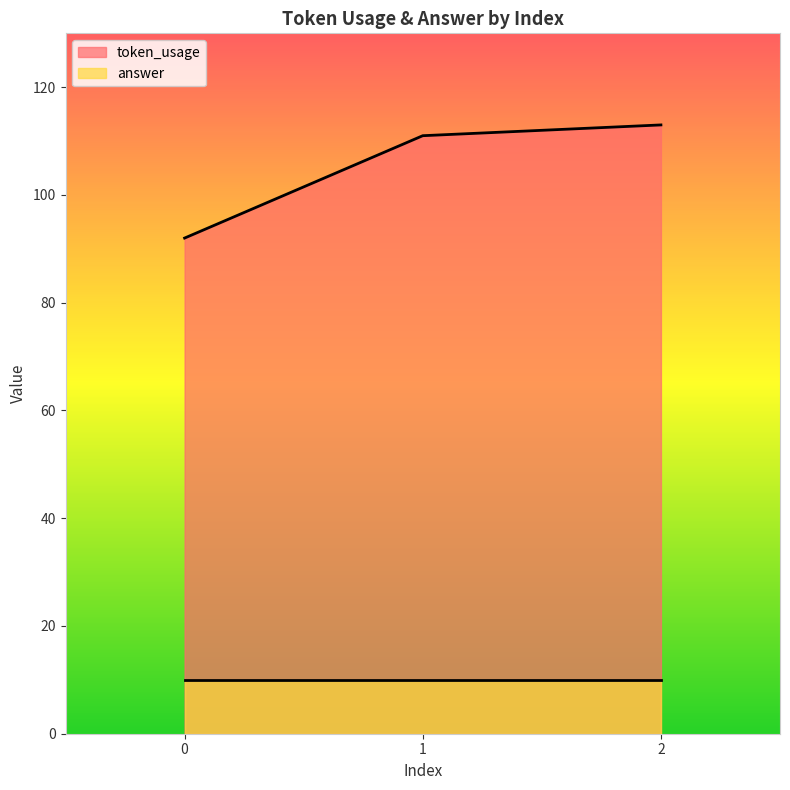

What is the value of the 3rd point from the left?

113